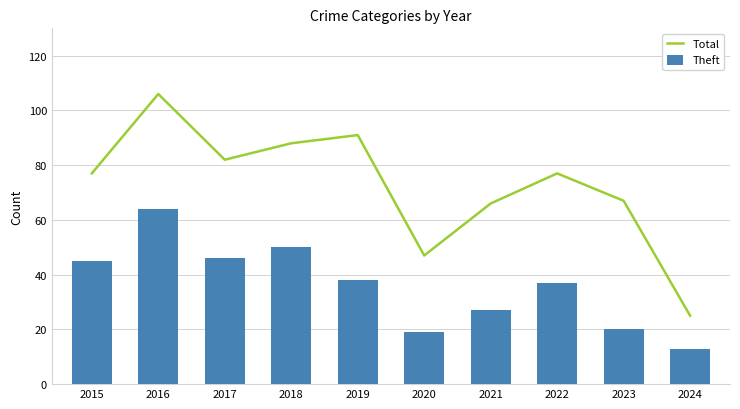

Which series has the largest total across all categories?

Total